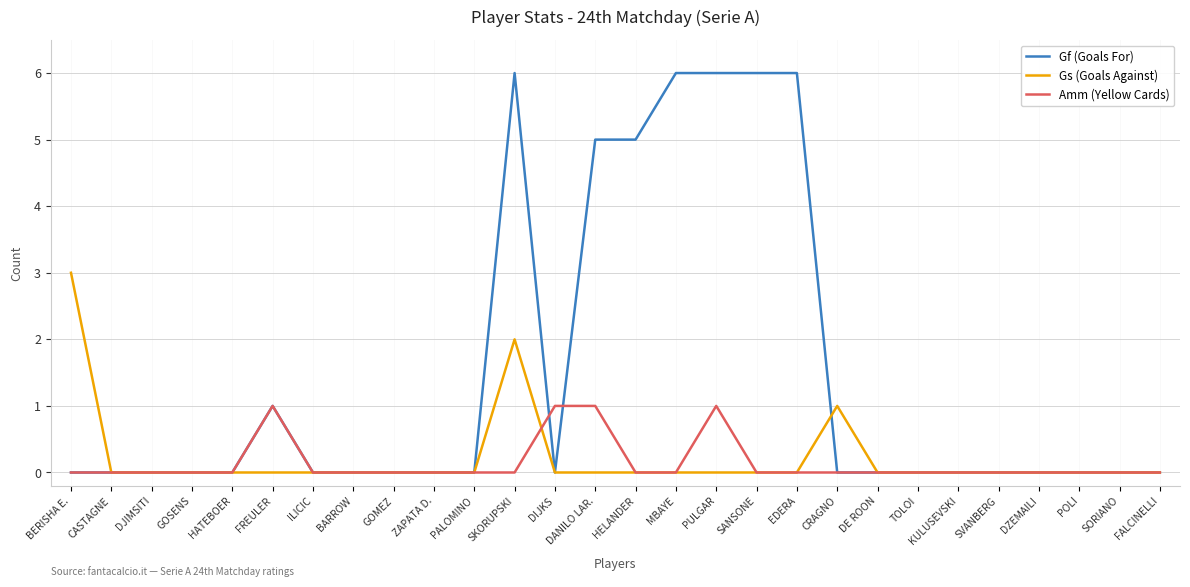

Reading left to right, transcribe all the data shown in this chart.

Gf (Goals For): 0	0	0	0	0	1	0	0	0	0	0	6	0	5	5	6	6	6	6	0	0	0	0	0	0	0	0	0
Gs (Goals Against): 3	0	0	0	0	0	0	0	0	0	0	2	0	0	0	0	0	0	0	1	0	0	0	0	0	0	0	0
Amm (Yellow Cards): 0	0	0	0	0	1	0	0	0	0	0	0	1	1	0	0	1	0	0	0	0	0	0	0	0	0	0	0